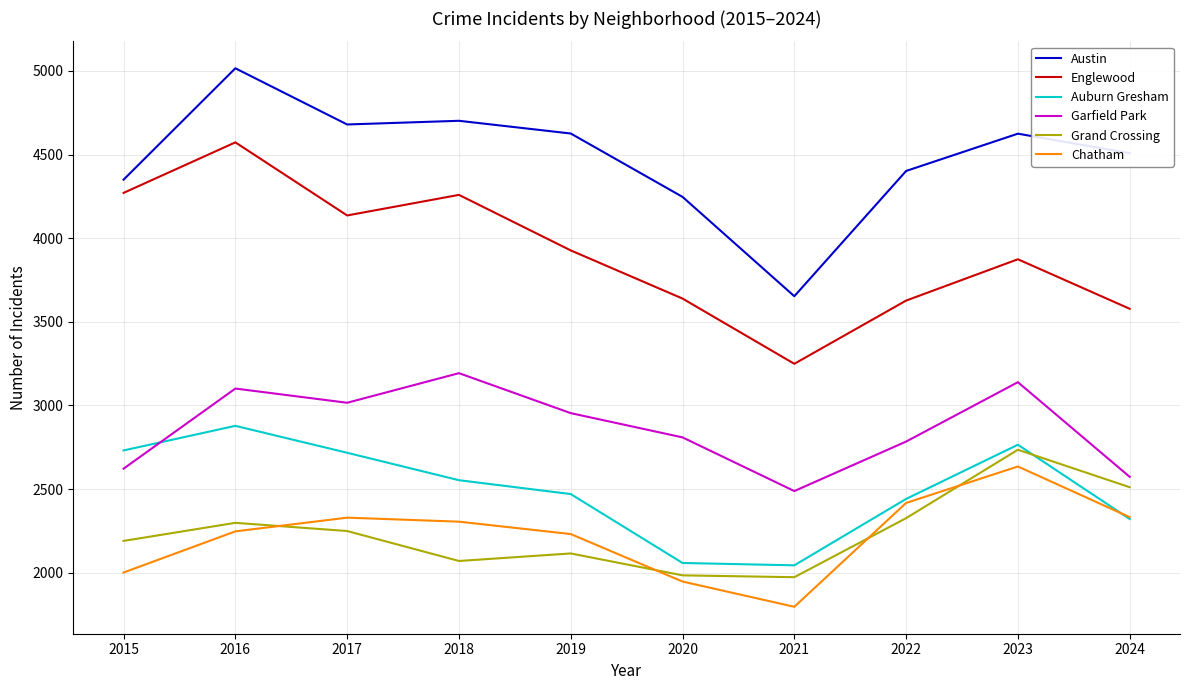

Is the value of Chatham at 2020 greater than the value of Austin at 2023?

No